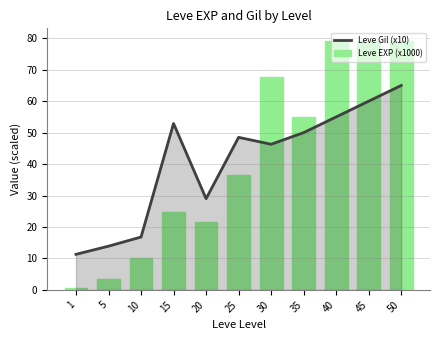

What are all the series names shown in the legend?

Leve Gil (x10), Leve EXP (x1000)